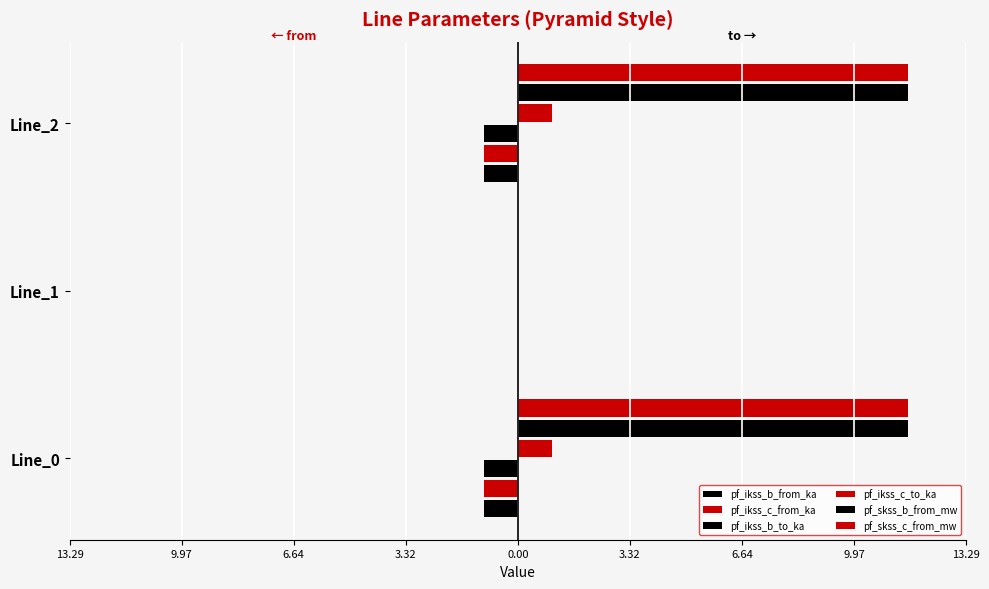

What position from the left is 9.97?

2